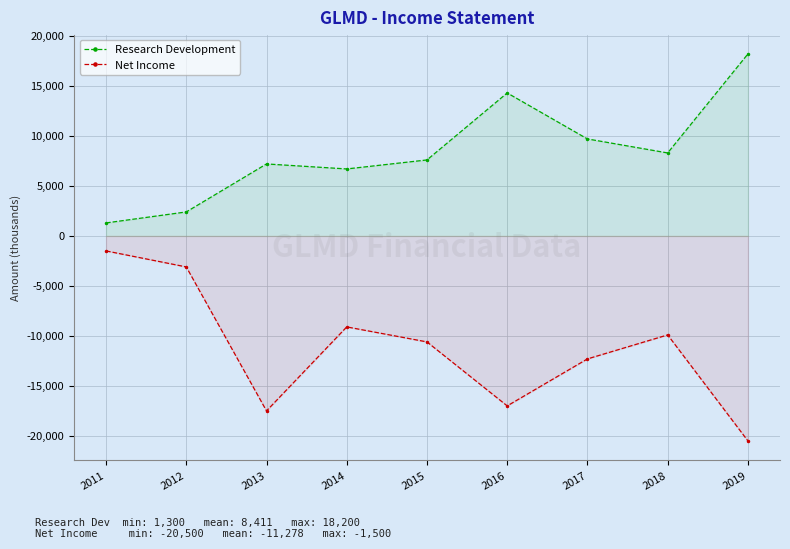

Which series has the largest total across all categories?

Research Development